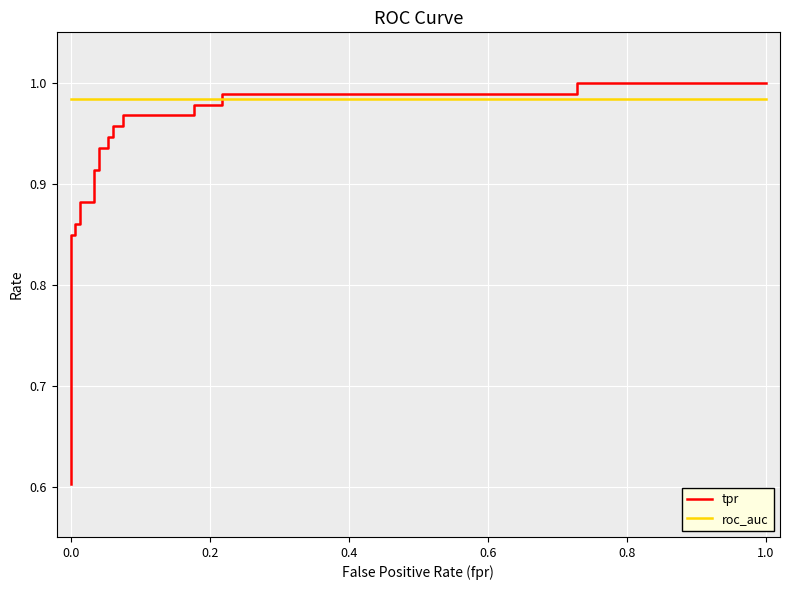

What is the minimum value shown in the chart?

0.6